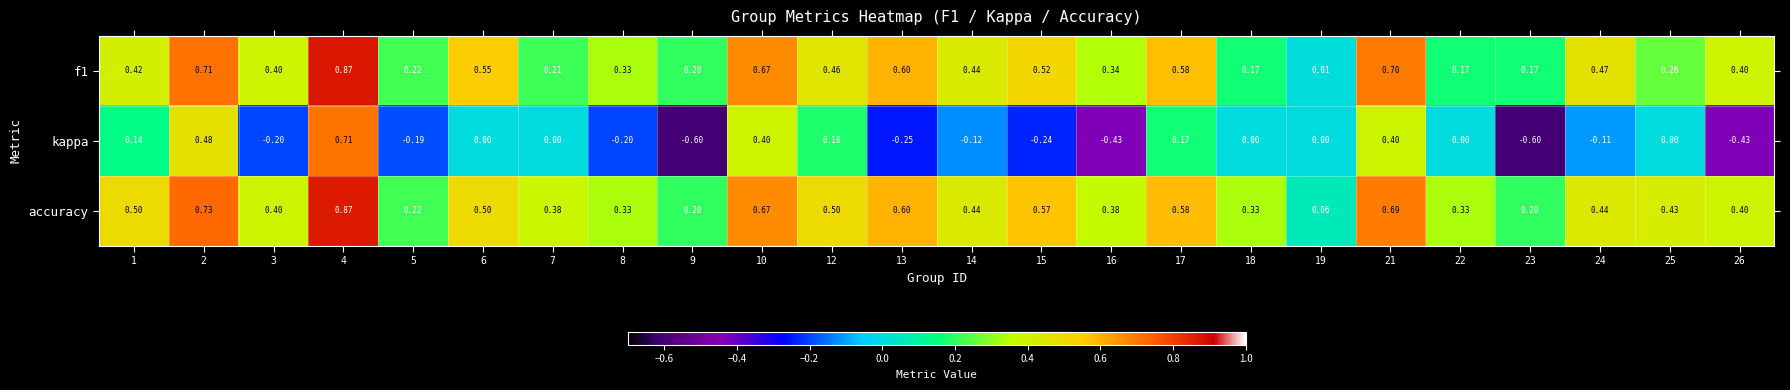

At which category is the sum across all series the highest?

4